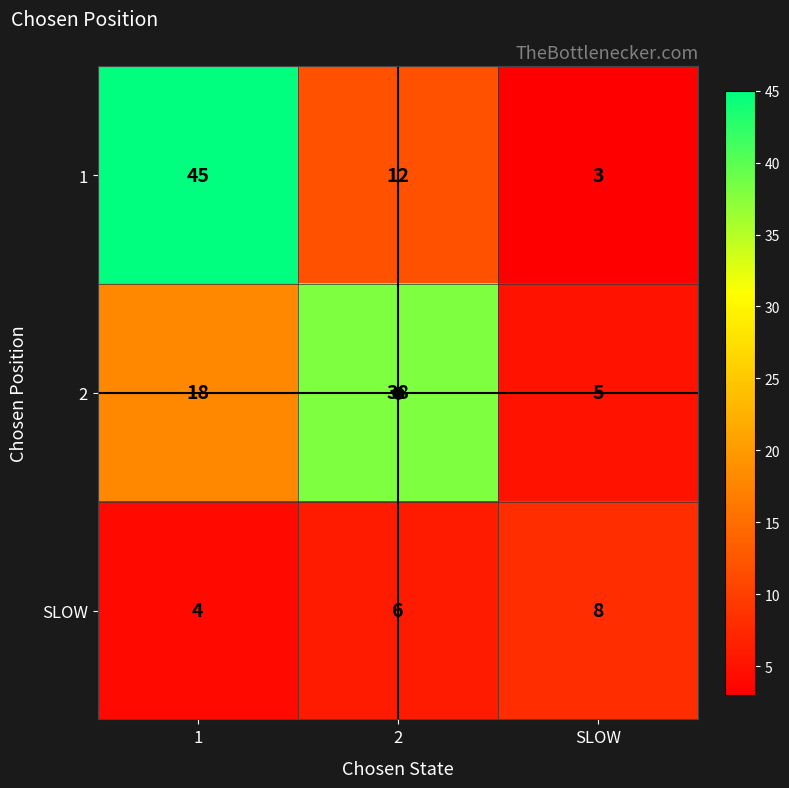

List the labels in order of SLOW value, smallest first.

1, 2, SLOW